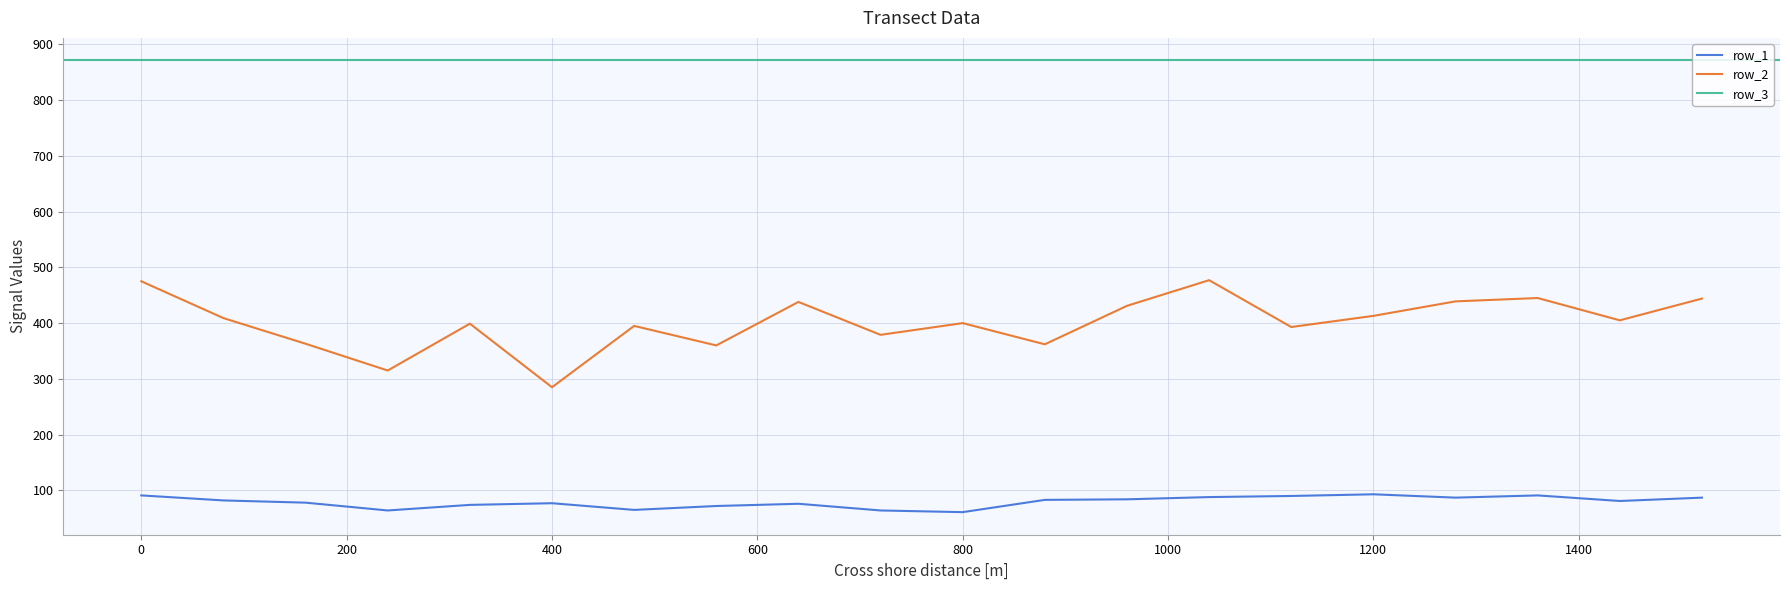

At how many categories does at least one series exceed 188?

20